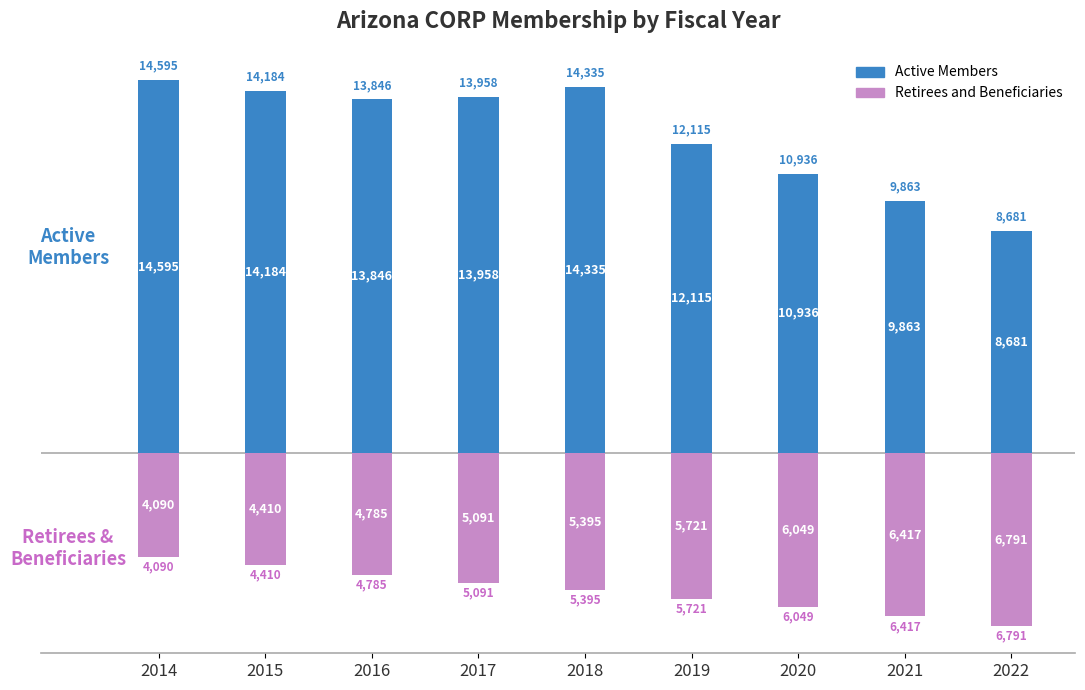

Rank the series at 2019 from highest to lowest value.

Active Members, Retirees and Beneficiaries